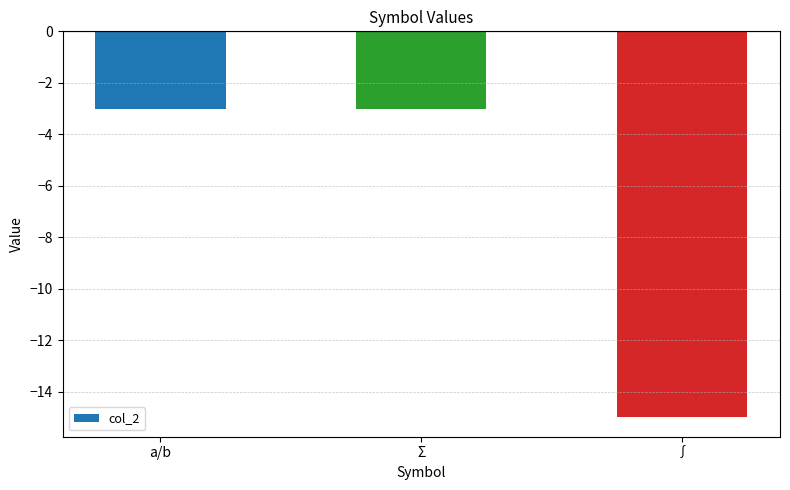

What is the value of the 2nd bar from the left?

-3